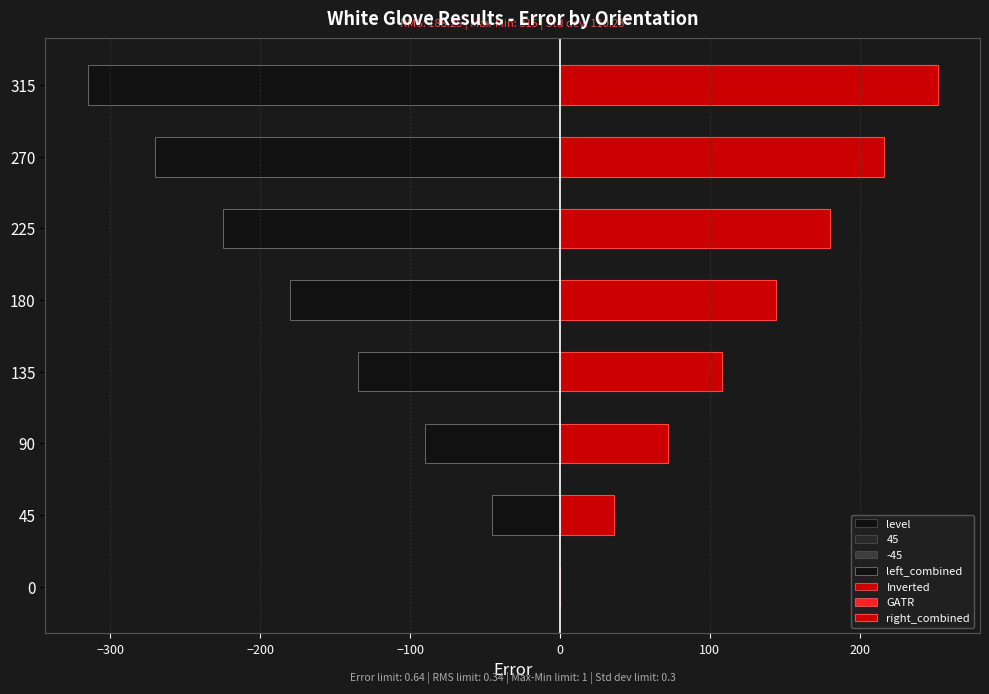

What is the sum of all left_combined values?

-1260.0